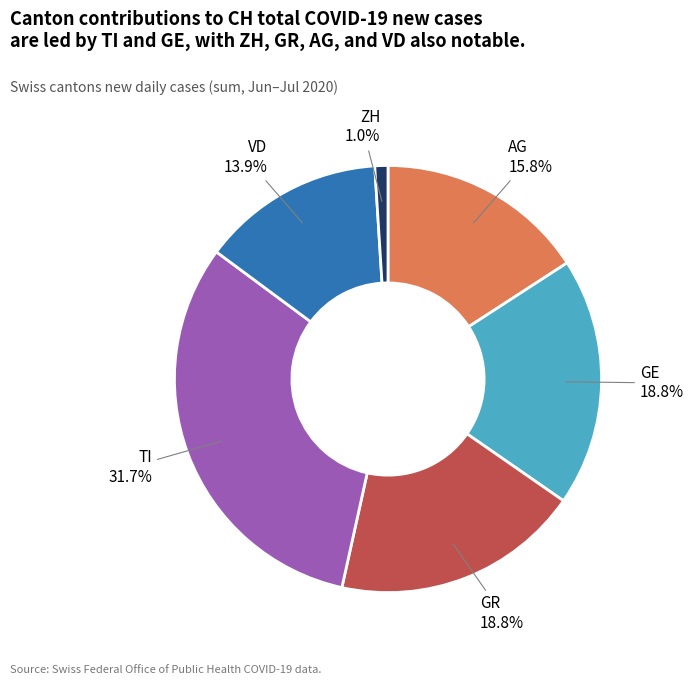

Is there any slice that represents more than half of the pie?

No